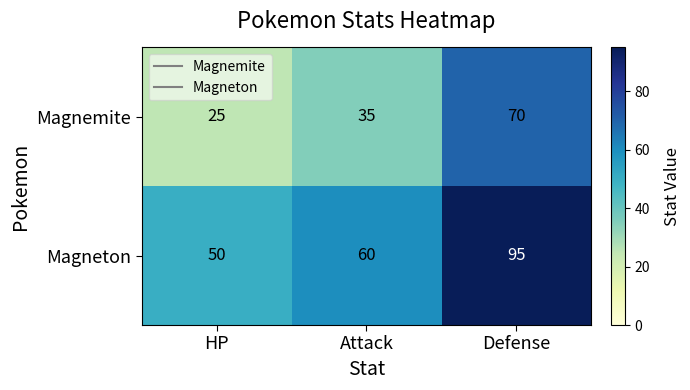

How many Magneton values are between 50 and 95?

3